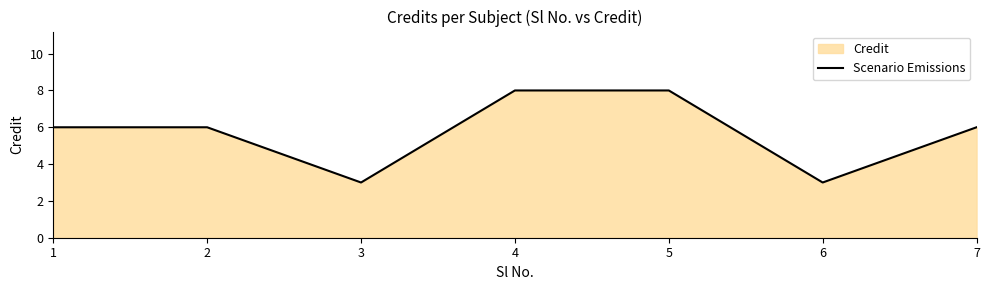

How many series are shown in this chart?

1